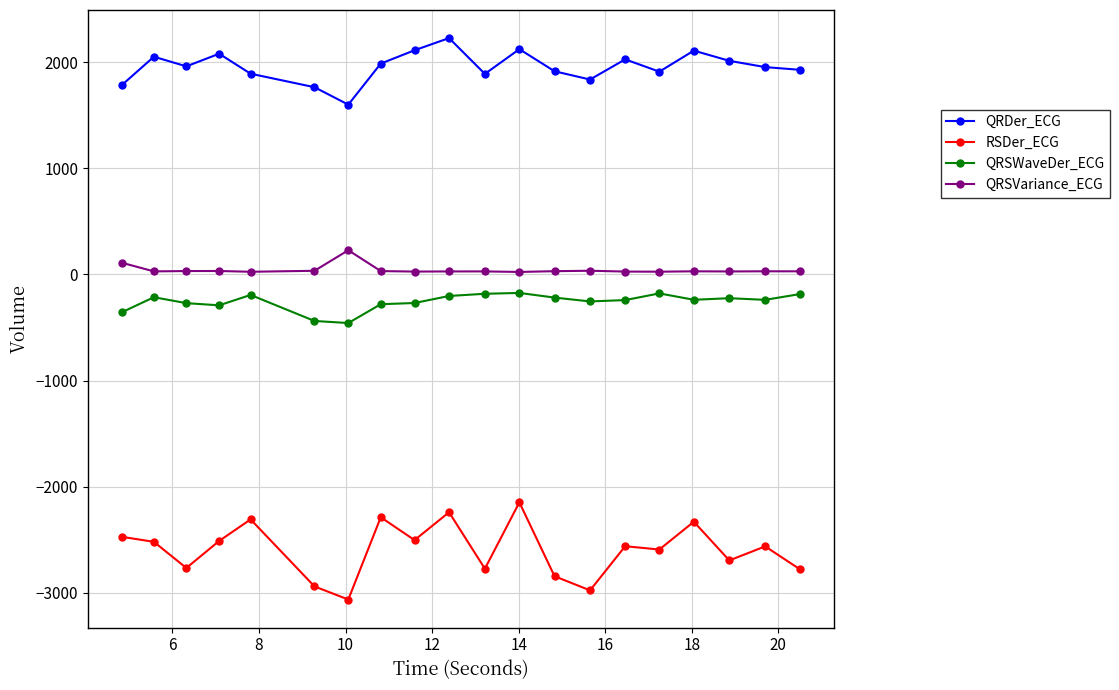

What is the greatest value displayed?

2226.9